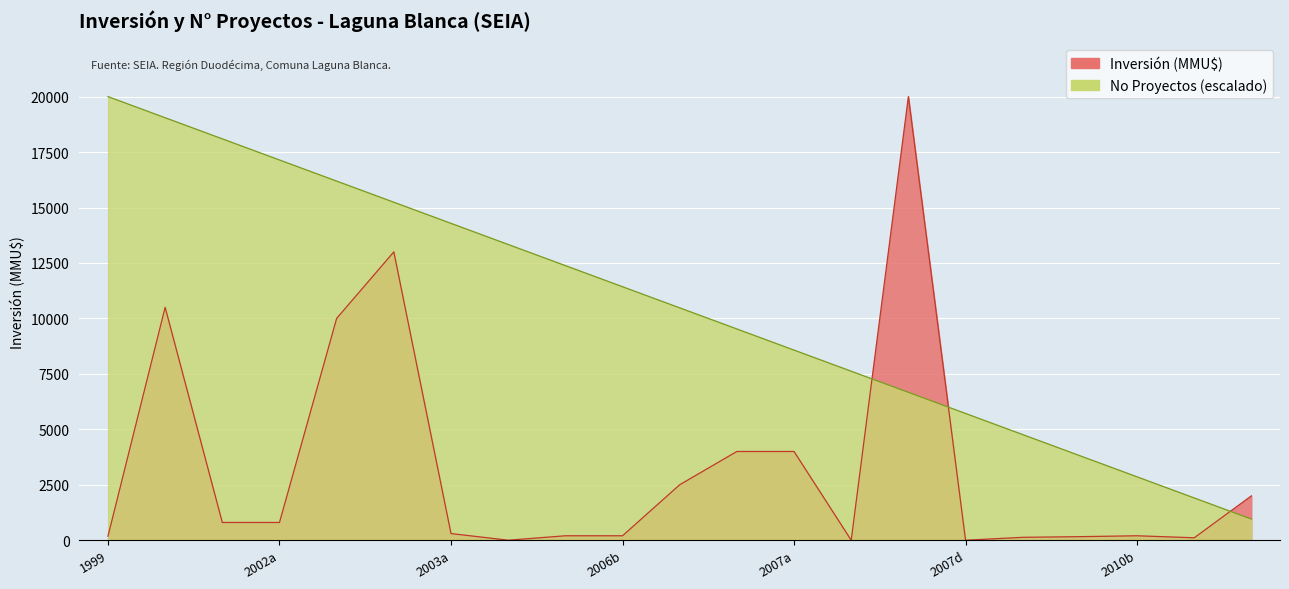

Which label corresponds to the smallest value in the chart?

29/12/2011